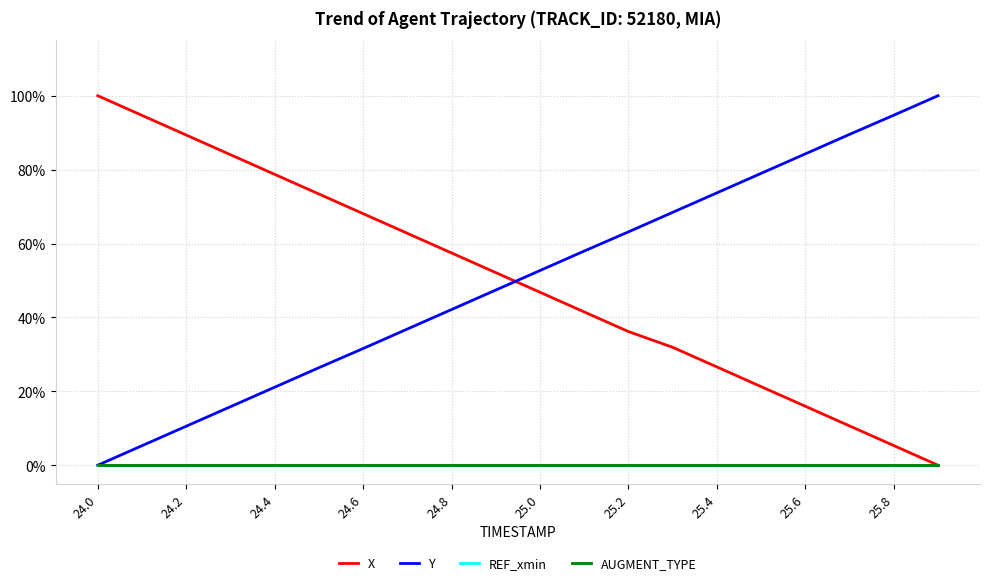

True or false: Y has more than 0 interior local peaks.

False